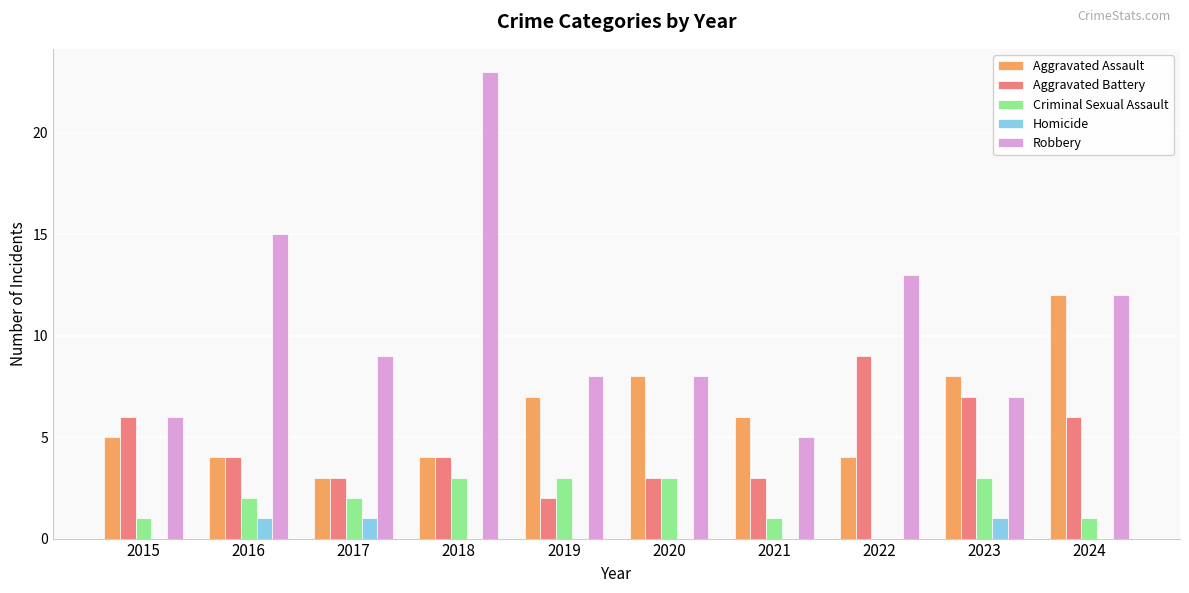

Which category has the highest value in the Robbery series?

2018